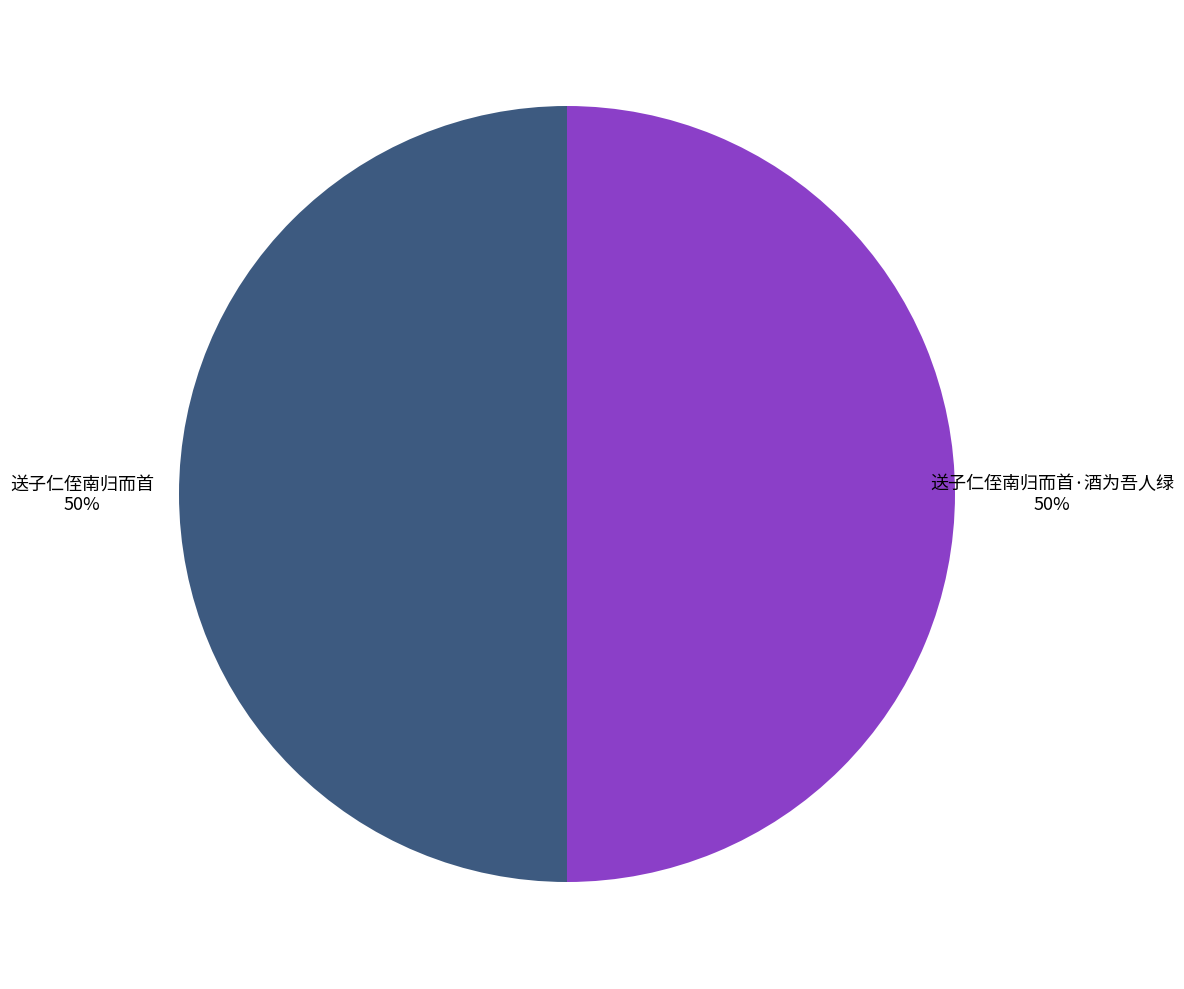

What percentage is the 送子仁侄南归而首 slice, to the nearest percent?

50%